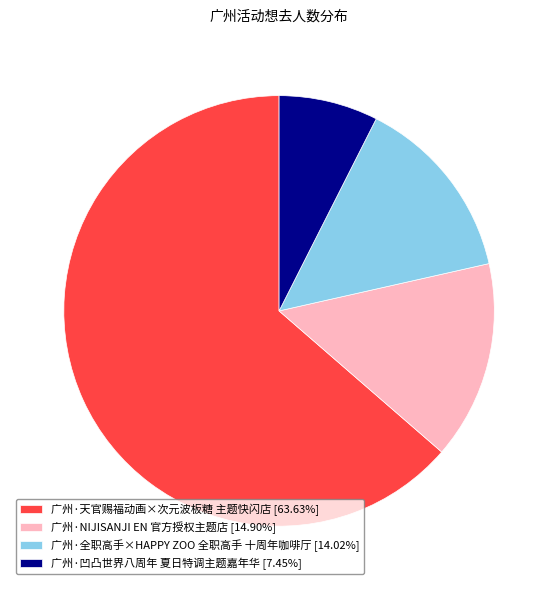

The 广州·凹凸世界八周年 夏日特调主题嘉年华 slice represents 1% of the pie. True or false?

False